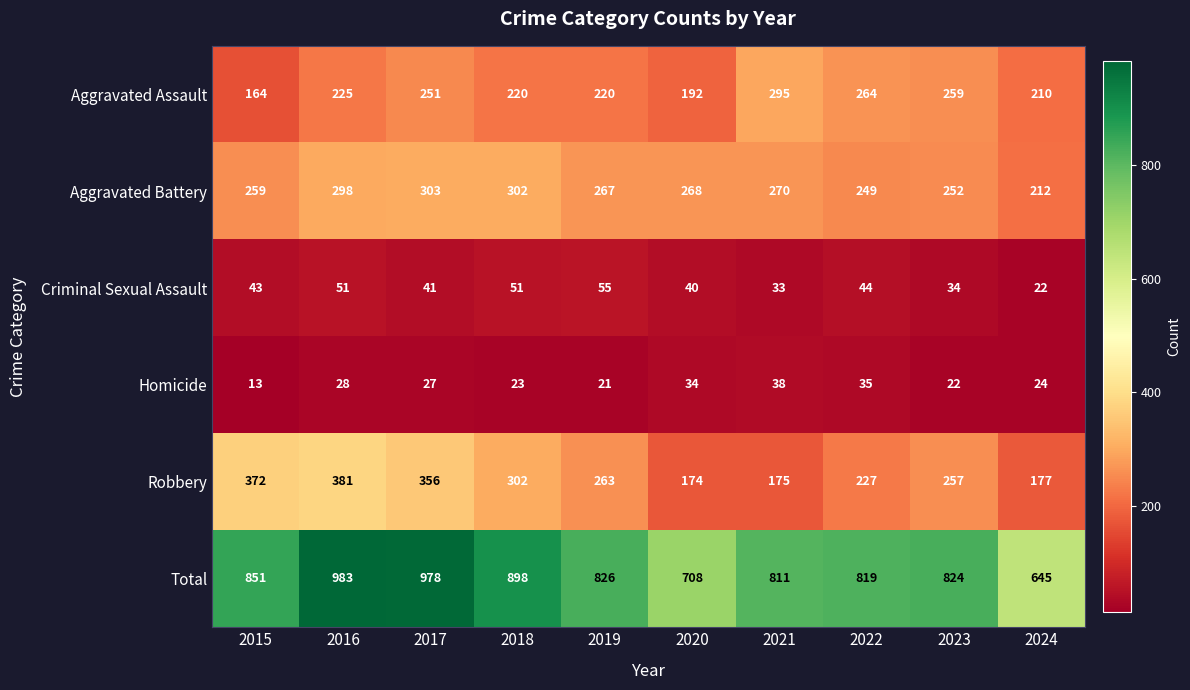

What is the difference between the highest and lowest values at 2016?

955